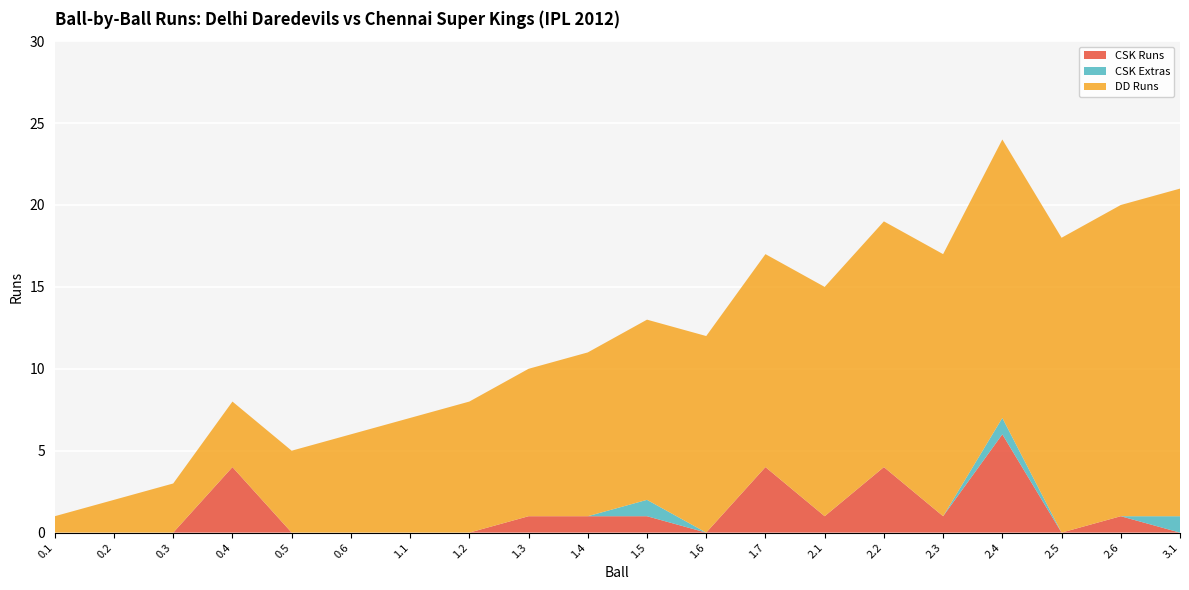

Reading right to left, list all the values displayed in this chart.

CSK Runs: 0	1	0	6	1	4	1	4	0	1	1	1	0	0	0	0	4	0	0	0
CSK Extras: 1	0	0	1	0	0	0	0	0	1	0	0	0	0	0	0	0	0	0	0
DD Runs: 20	19	18	17	16	15	14	13	12	11	10	9	8	7	6	5	4	3	2	1